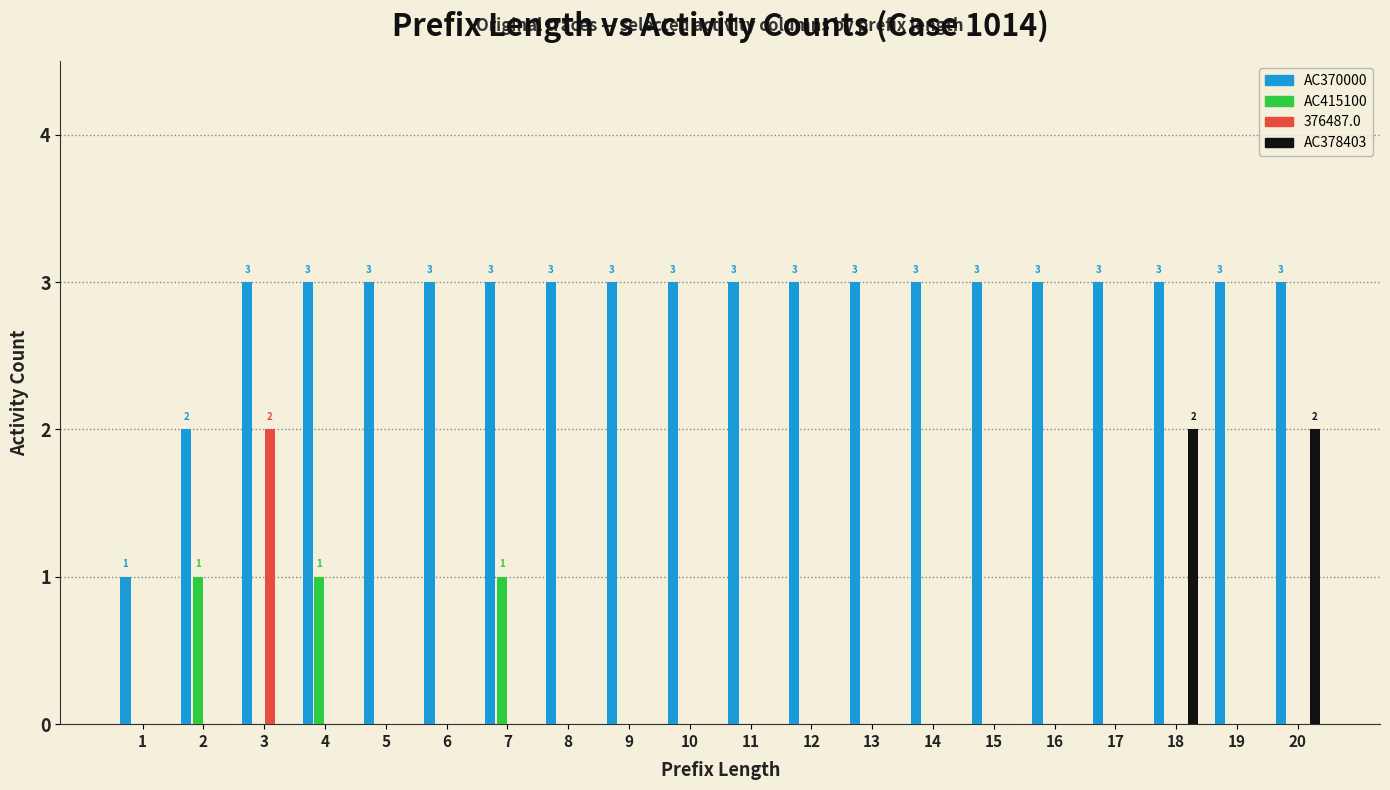

Which series has the largest total across all categories?

AC370000